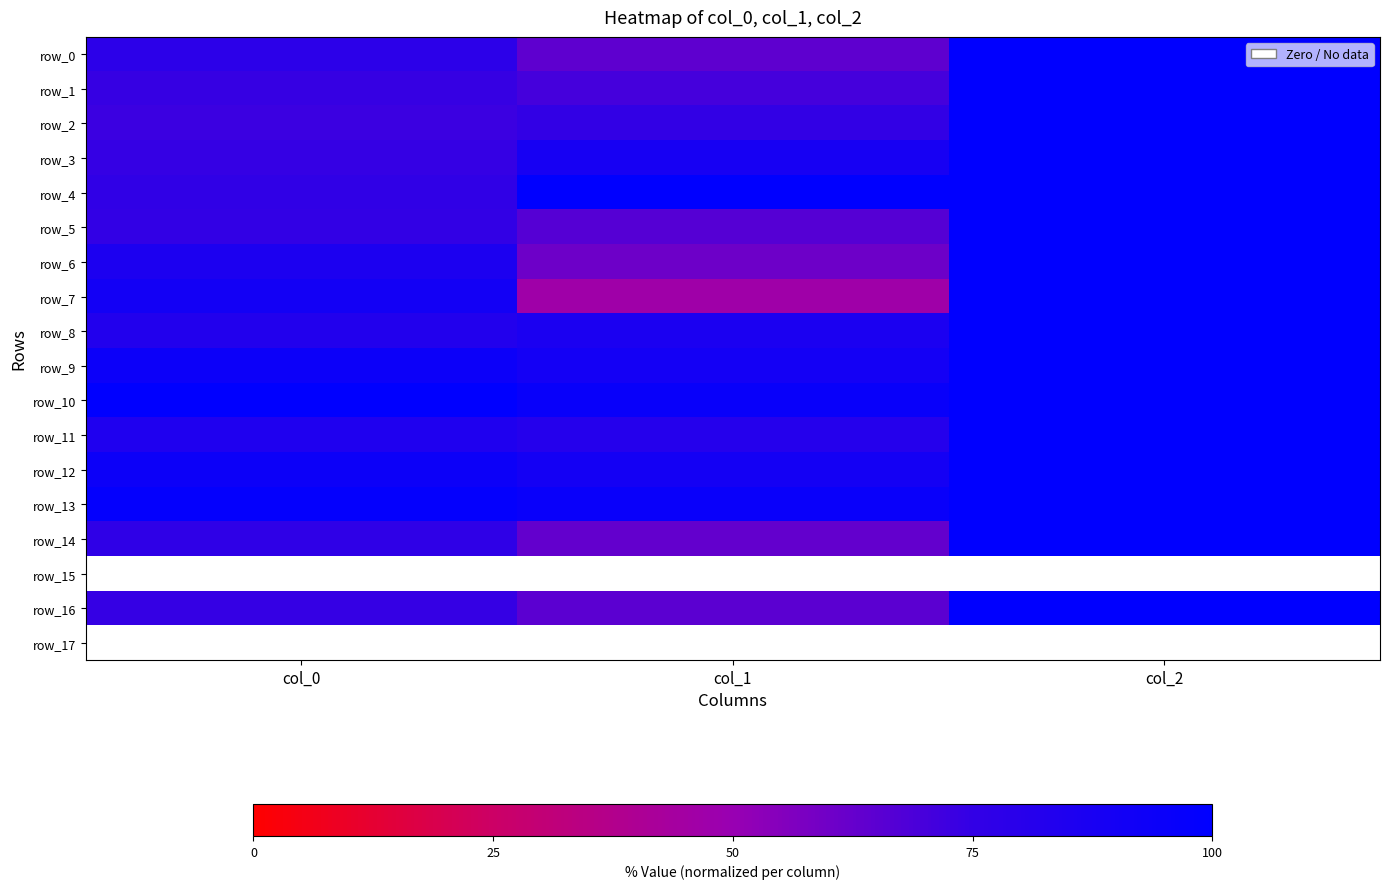

At which label does row_9 first exceed 93?

col_0